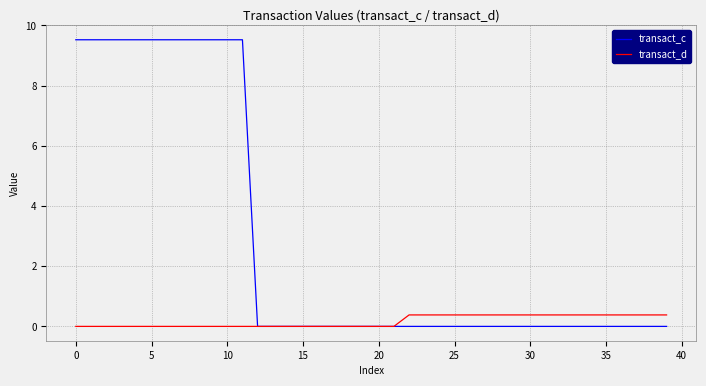

What is the highest value of the transact_c series?

9.5